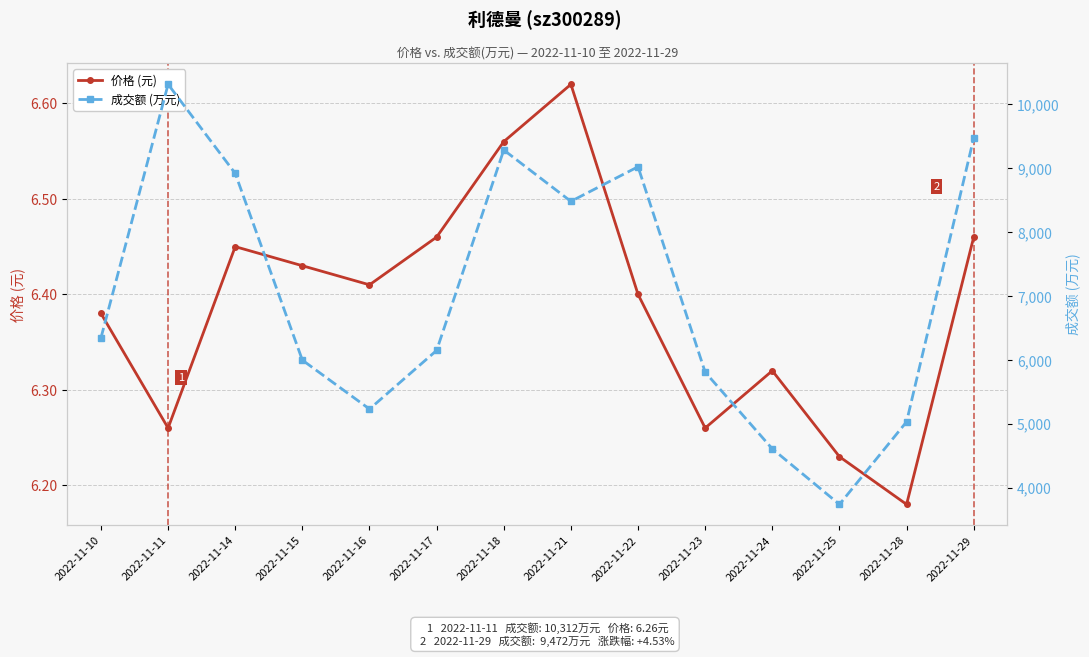

How many lines are shown in the chart?

2